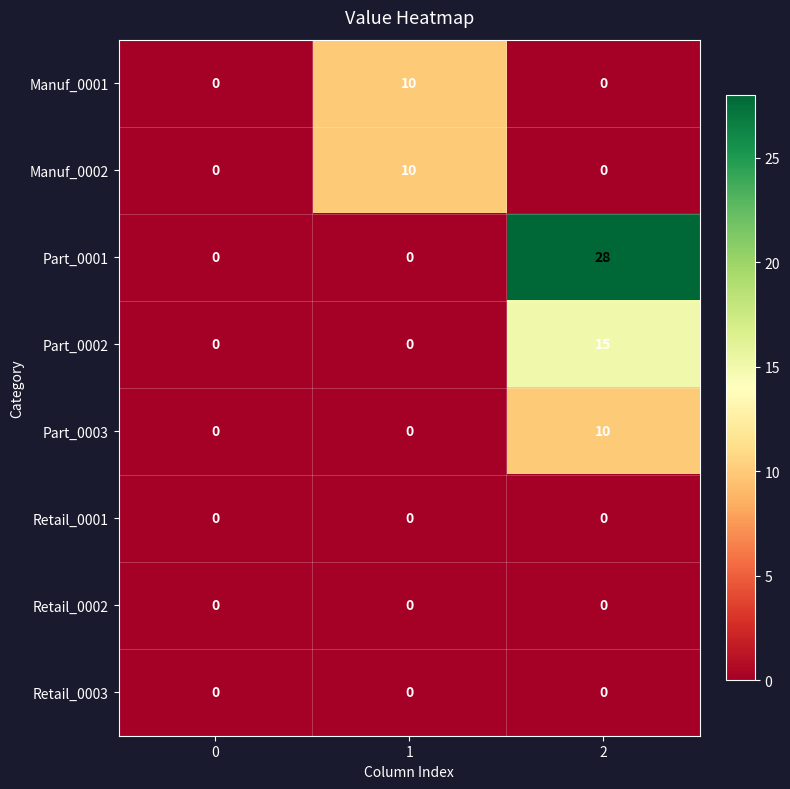

Reading left to right, what are all the values shown in this chart?

Manuf_0001: 0=0	1=10	2=0
Manuf_0002: 0=0	1=10	2=0
Part_0001: 0=0	1=0	2=28
Part_0002: 0=0	1=0	2=15
Part_0003: 0=0	1=0	2=10
Retail_0001: 0=0	1=0	2=0
Retail_0002: 0=0	1=0	2=0
Retail_0003: 0=0	1=0	2=0